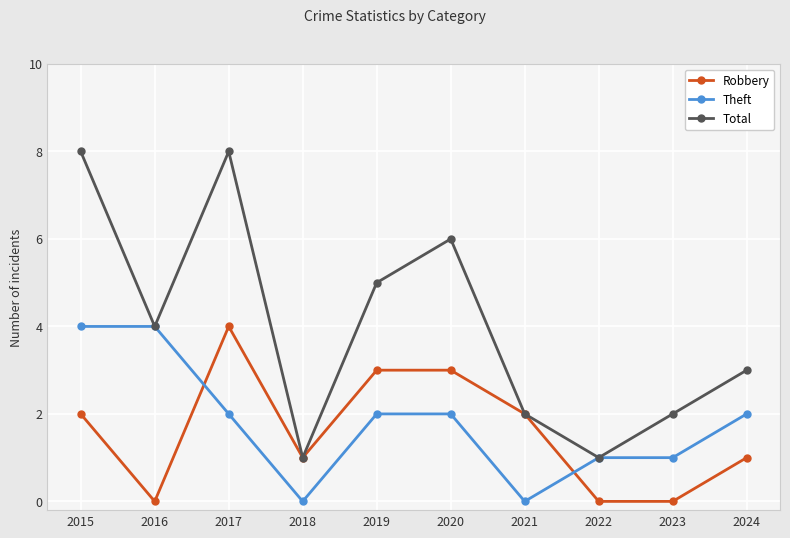

Count the Theft values in the range 1 to 2.

6